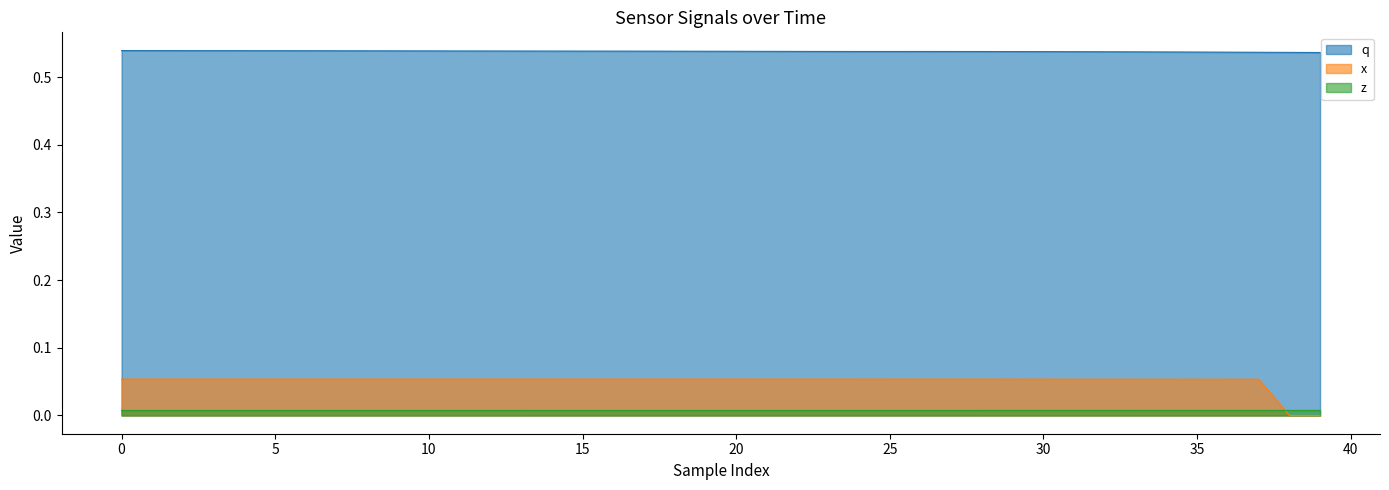

Which series has the largest total across all categories?

q